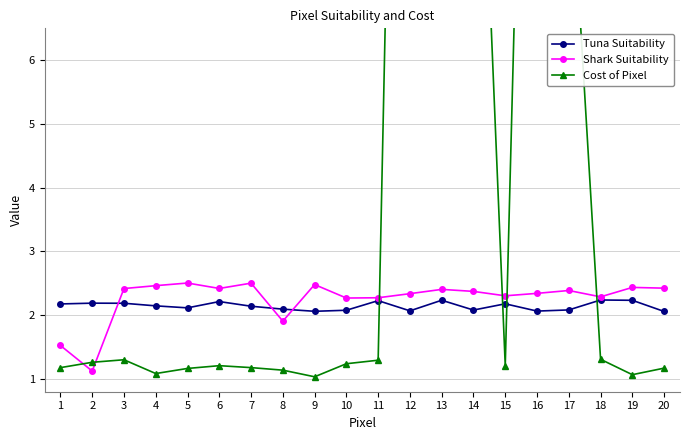

What is the smallest value displayed?

1.0